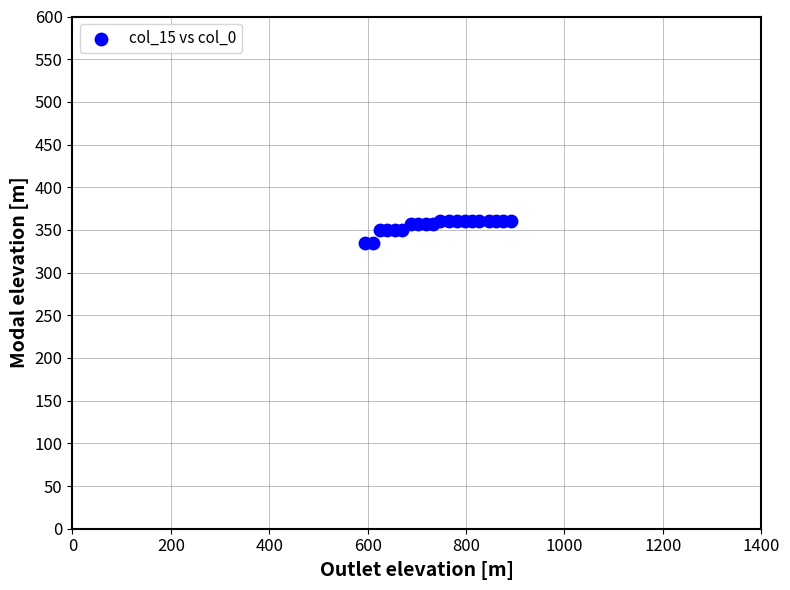

What is the range of Y values (max minus min)?

26